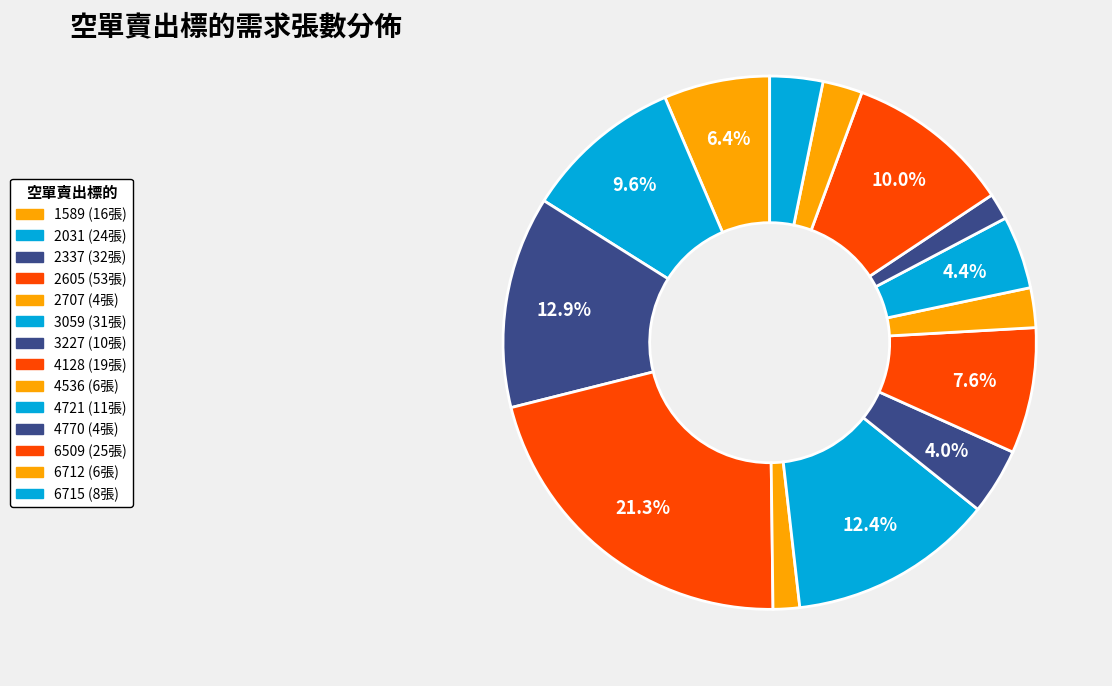

Between 6715 and 2707, which is larger?

6715